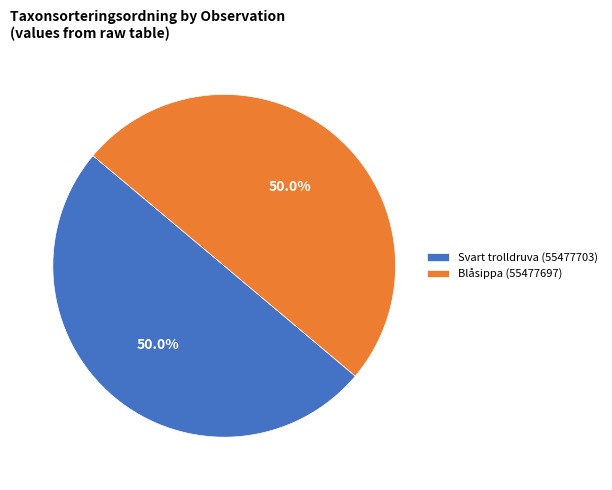

How many segments does this pie chart have?

2